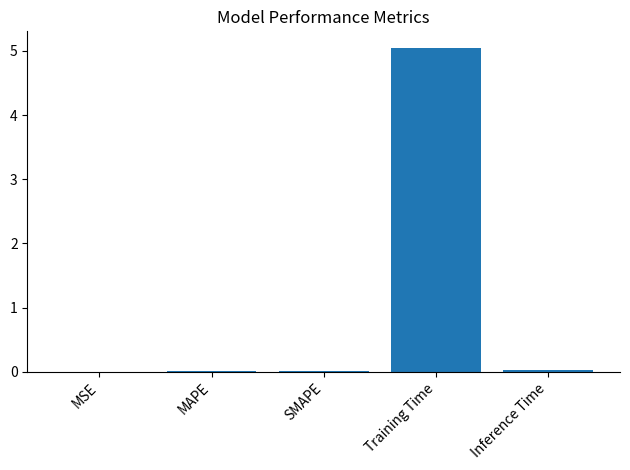

Is it true that the value at Inference Time is 0.0?

True